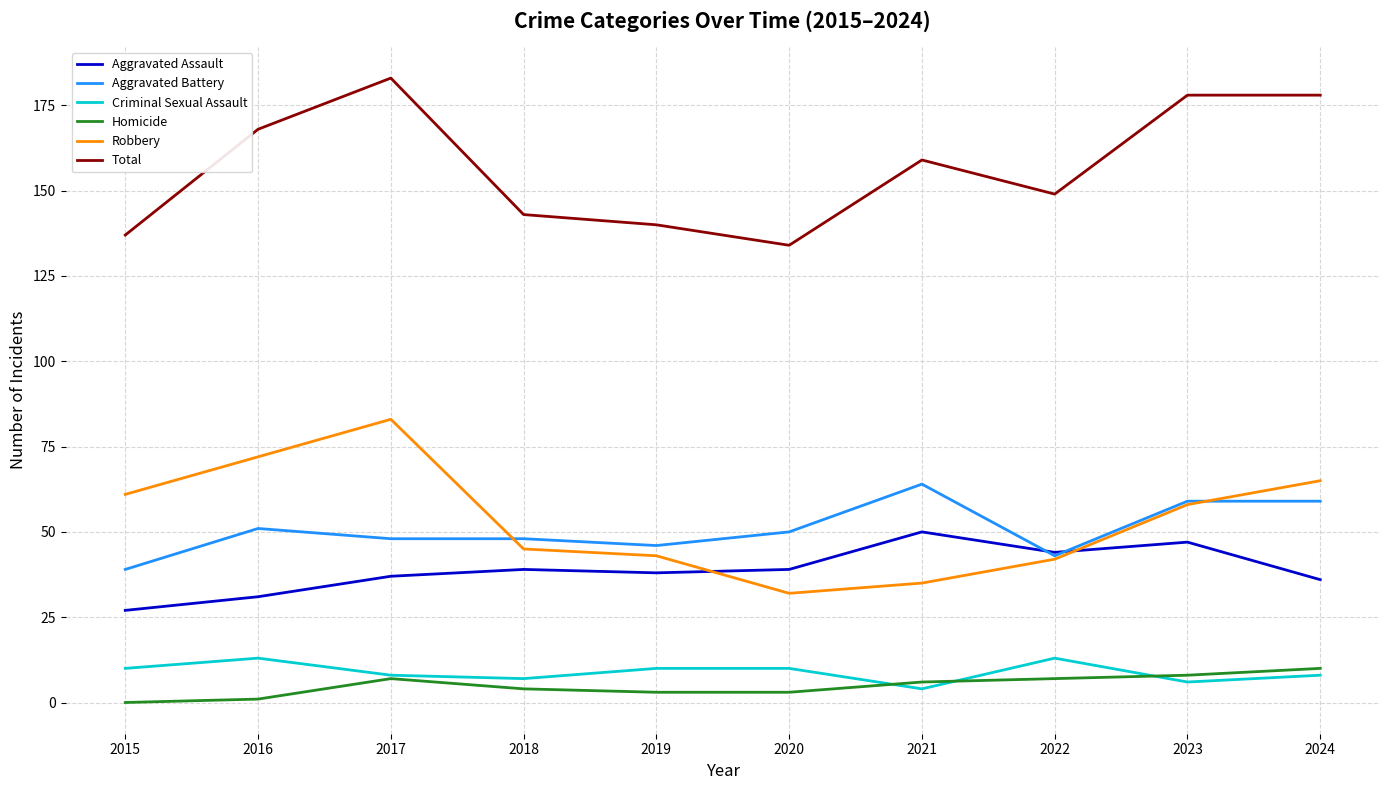

Is the value of Aggravated Battery at 2021 greater than the value of Total at 2019?

No